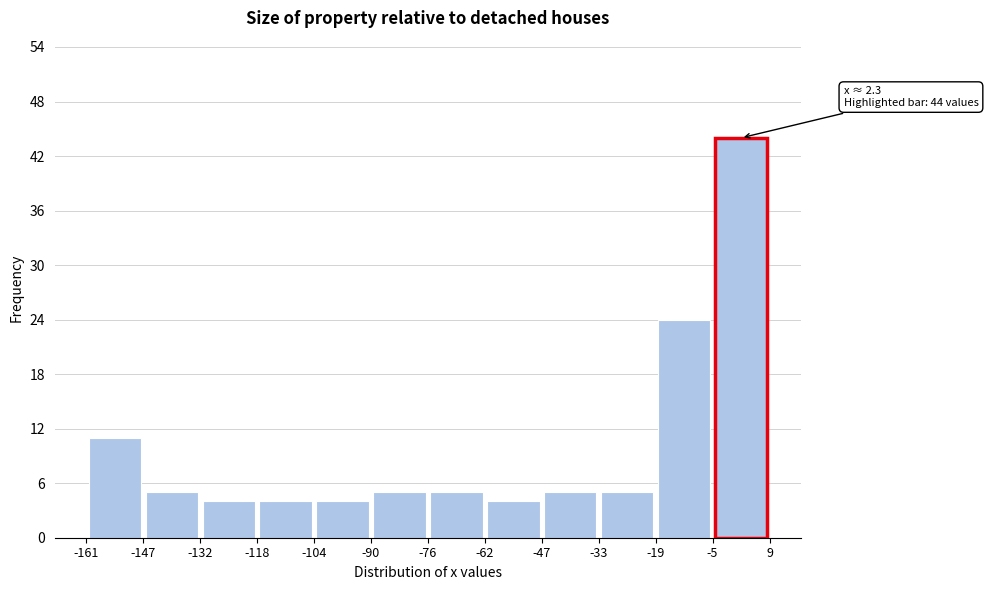

Which range on the x-axis has the tallest bar?

-5 to 9